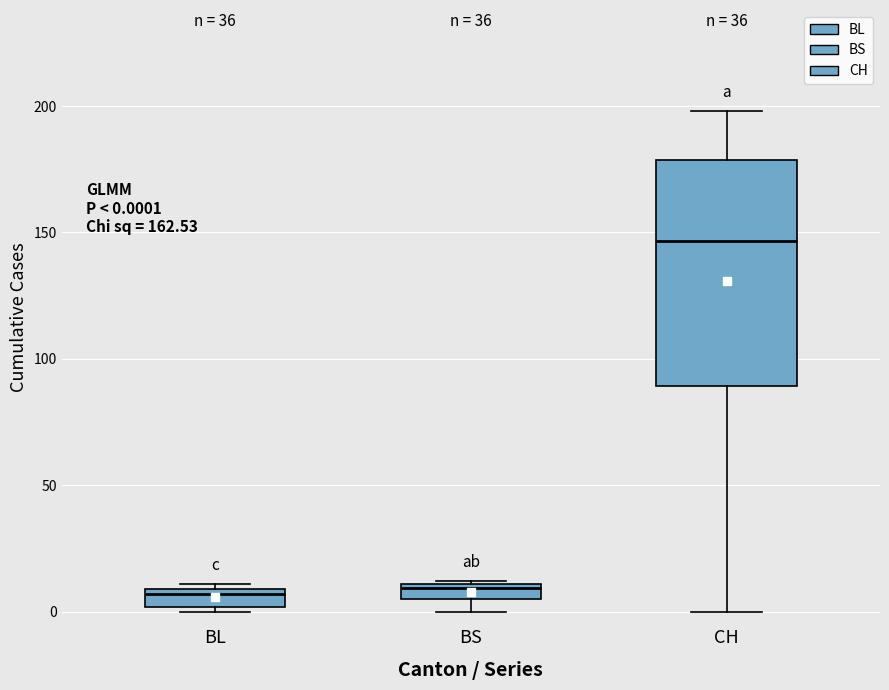

Which box is the tallest, from its lower edge to its upper edge?

CH